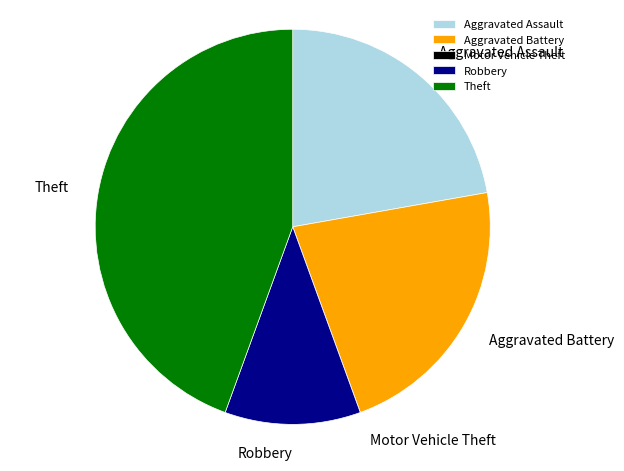

Which slice is the largest?

Theft